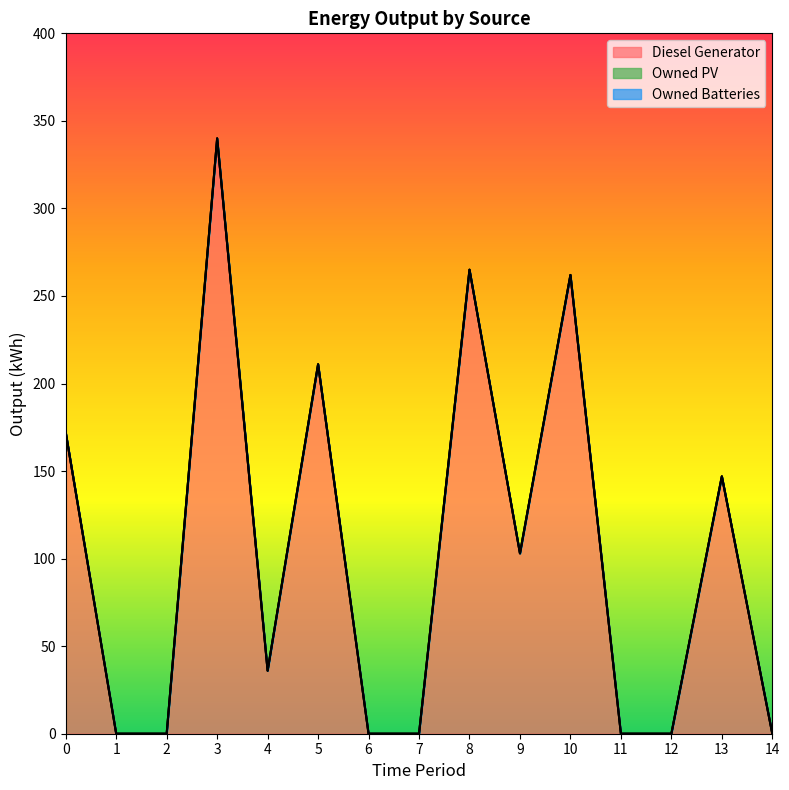

Between 14 and 12, which is larger?

14